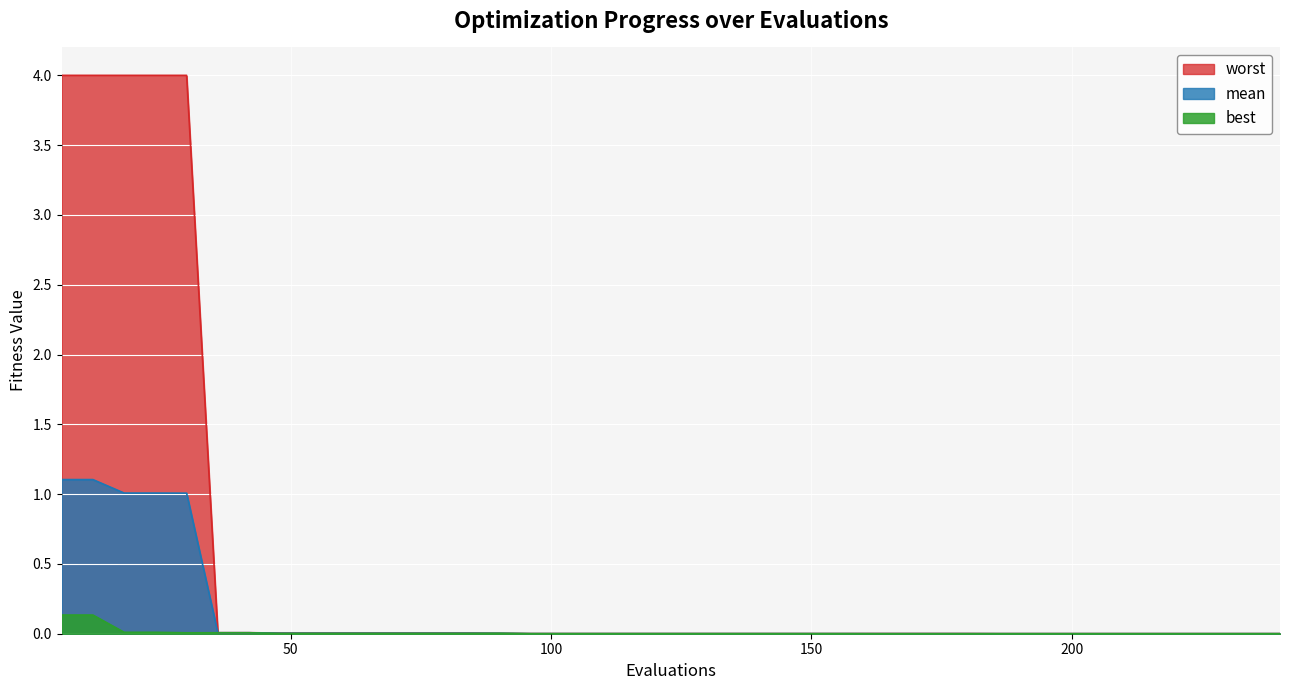

Which series has the largest total across all categories?

worst